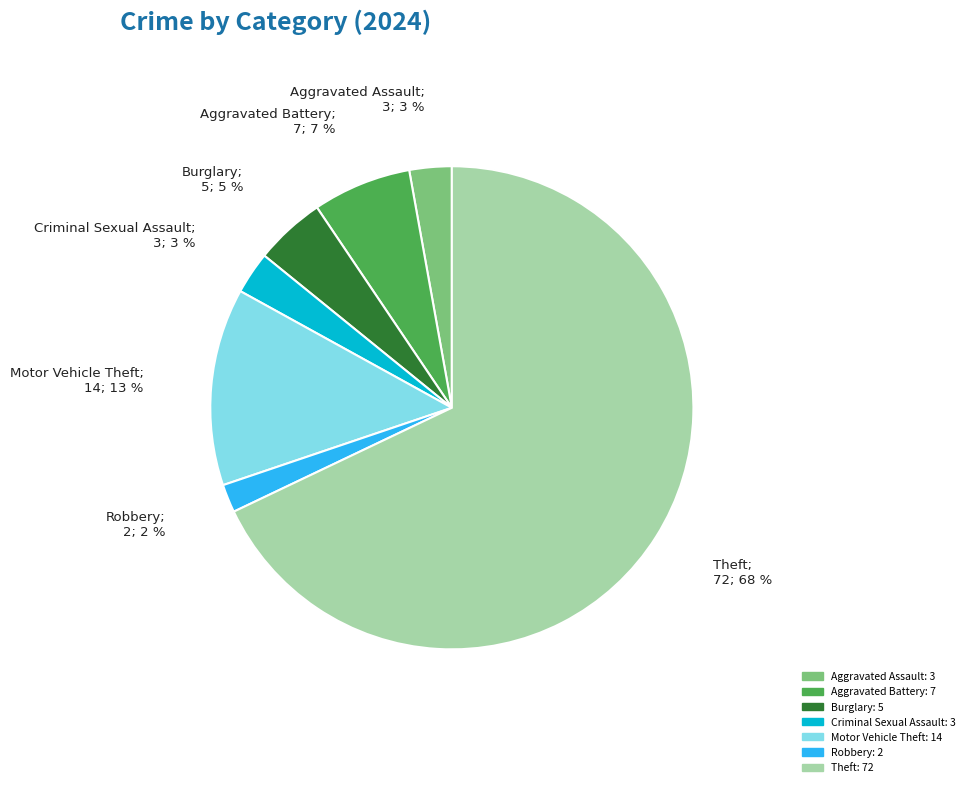

How many slices are in this pie chart?

7